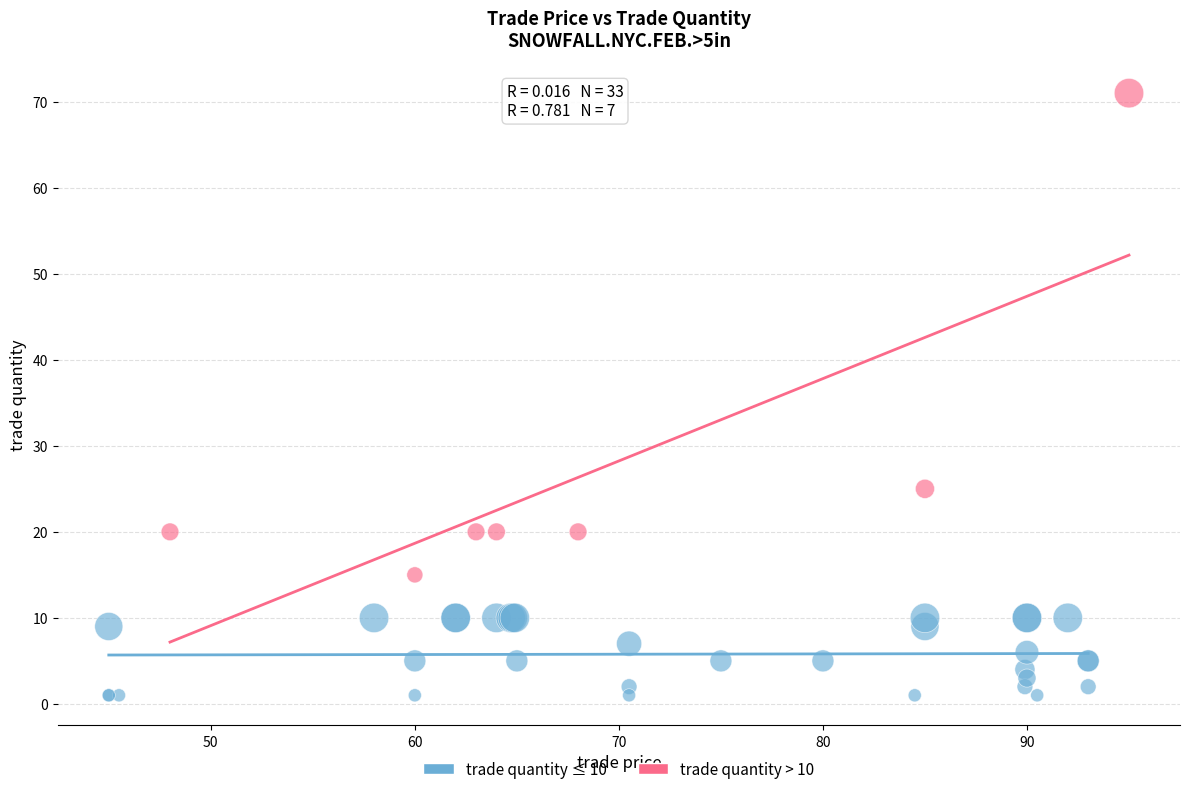

Which series reaches the minimum Y coordinate?

trade quantity ≤ 10